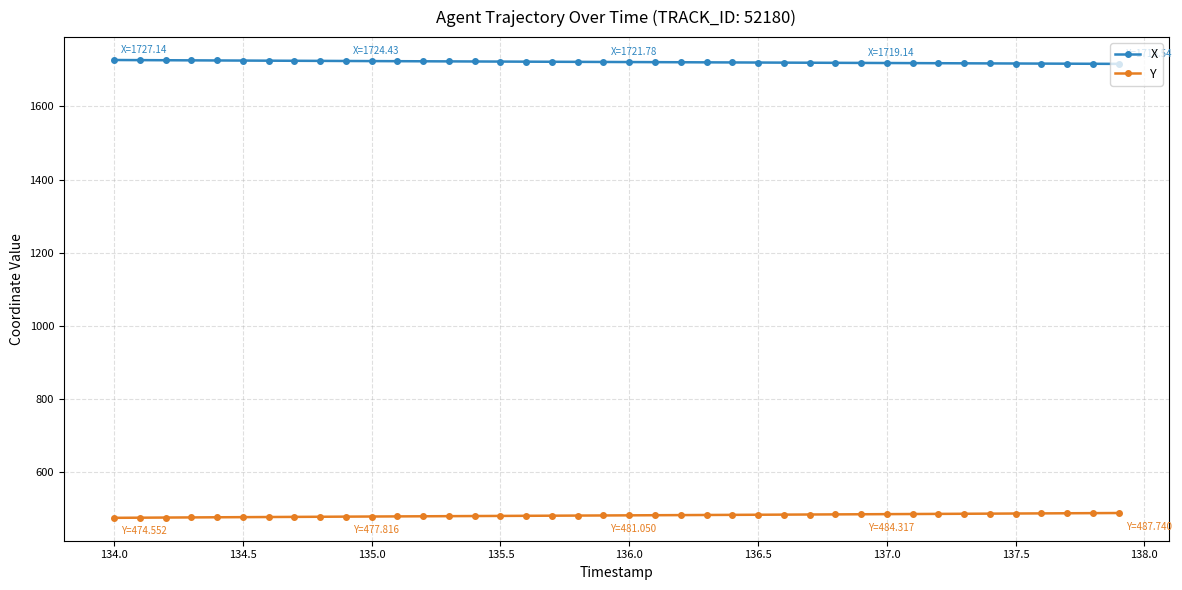

True or false: X and Y intersect in this chart.

False